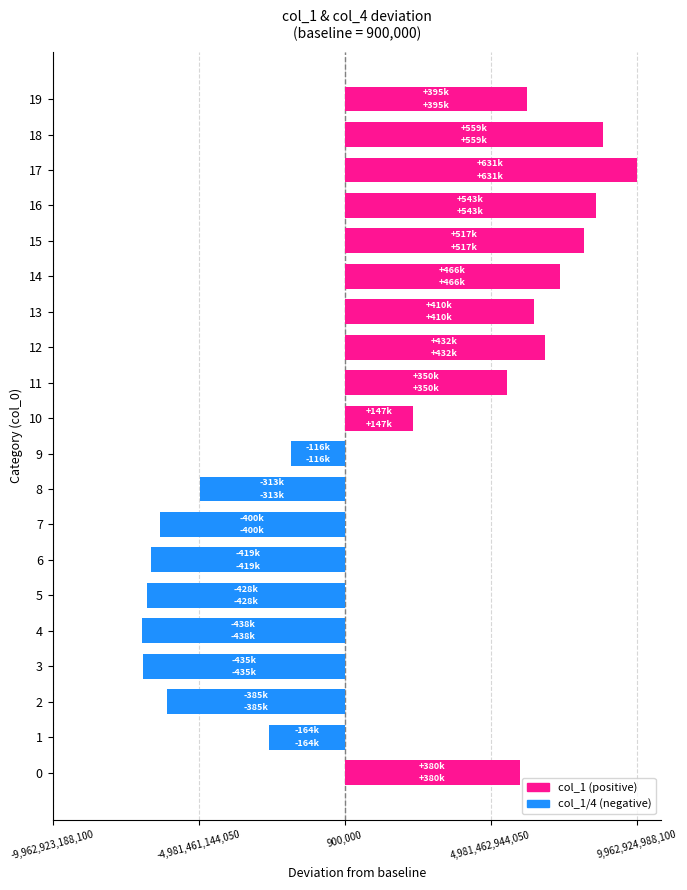

Where is col_1 nearest to the value 0?

9